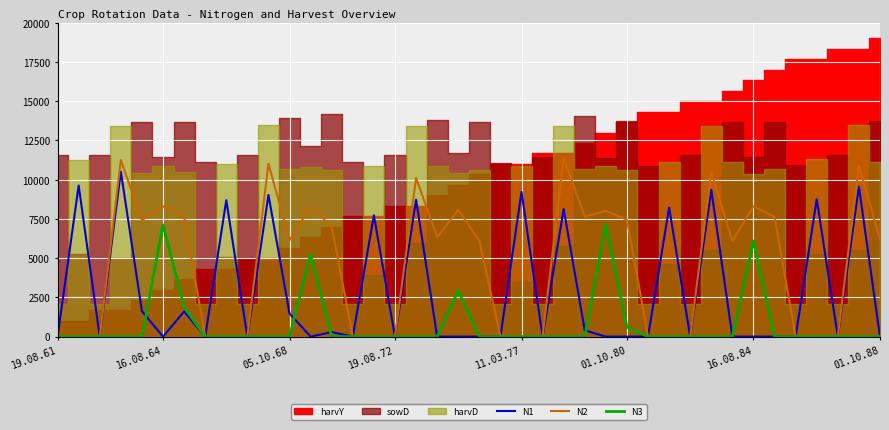

True or false: N2 and N1 cross at least once.

False